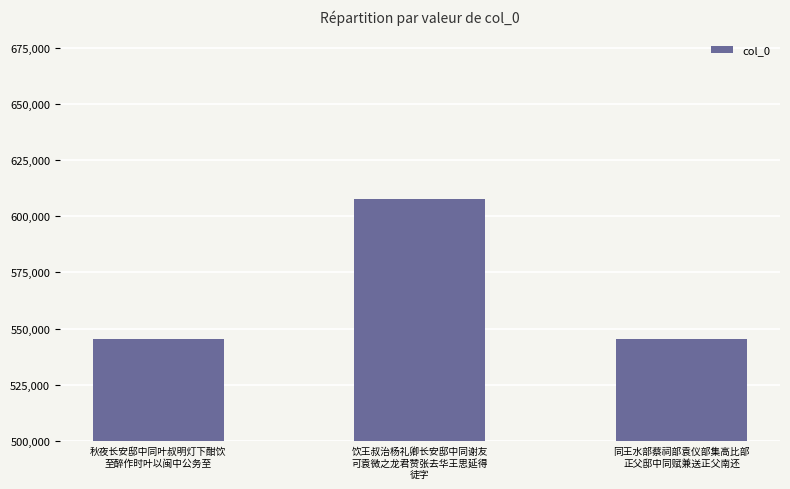

What is the average value?

566194